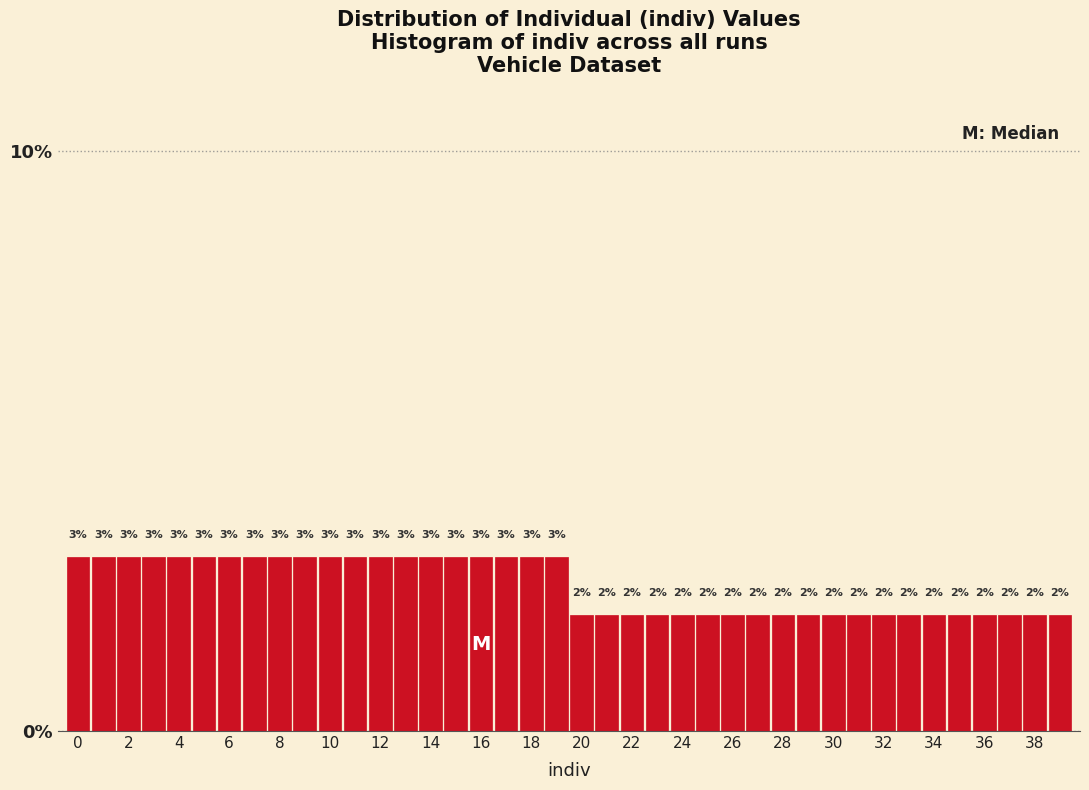

Reading left to right, list every bar in this chart as the range it spans on the x-axis followed by its height. The bar edges are not printed on the chart, so give them approximately, as read against the axis.

-0.5 to 0.5: 3
0.5 to 1.5: 3
1.5 to 2.5: 3
2.5 to 3.5: 3
3.5 to 4.5: 3
4.5 to 5.5: 3
5.5 to 6.5: 3
6.5 to 7.5: 3
7.5 to 8.5: 3
8.5 to 9.5: 3
9.5 to 10.5: 3
10.5 to 11.5: 3
11.5 to 12.5: 3
12.5 to 13.5: 3
13.5 to 14.5: 3
14.5 to 15.5: 3
15.5 to 16.5: 3
16.5 to 17.5: 3
17.5 to 18.5: 3
18.5 to 19.5: 3
19.5 to 20.5: 2
20.5 to 21.5: 2
21.5 to 22.5: 2
22.5 to 23.5: 2
23.5 to 24.5: 2
24.5 to 25.5: 2
25.5 to 26.5: 2
26.5 to 27.5: 2
27.5 to 28.5: 2
28.5 to 29.5: 2
29.5 to 30.5: 2
30.5 to 31.5: 2
31.5 to 32.5: 2
32.5 to 33.5: 2
33.5 to 34.5: 2
34.5 to 35.5: 2
35.5 to 36.5: 2
36.5 to 37.5: 2
37.5 to 38.5: 2
38.5 to 39.5: 2